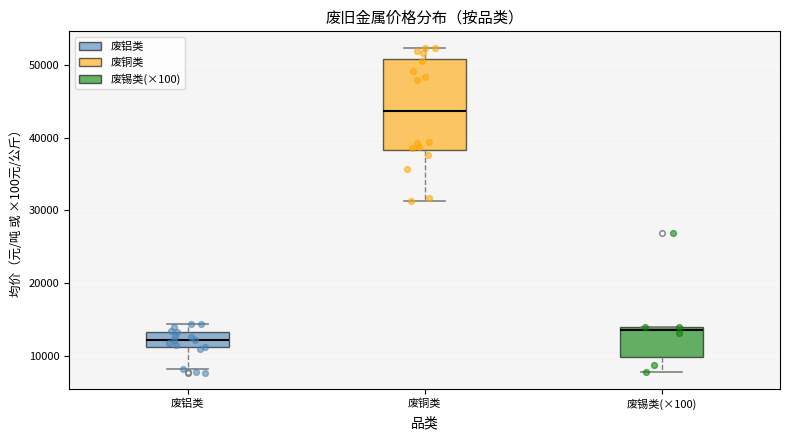

Reading left to right, read every box against the y-axis: the position of its median line, the range the box covers, and the ends of its whiskers. The values are not printed on the chart, so give them approximately, as read against the axis.

废铝类: median 12000, box 11000 to 13000, whiskers 8000 to 14000
废铜类: median 44000, box 38000 to 51000, whiskers 31000 to 52000
废锡类(×100): median 14000 (just below the box's upper edge), box 10000 to 14000, whiskers 8000 to 14000